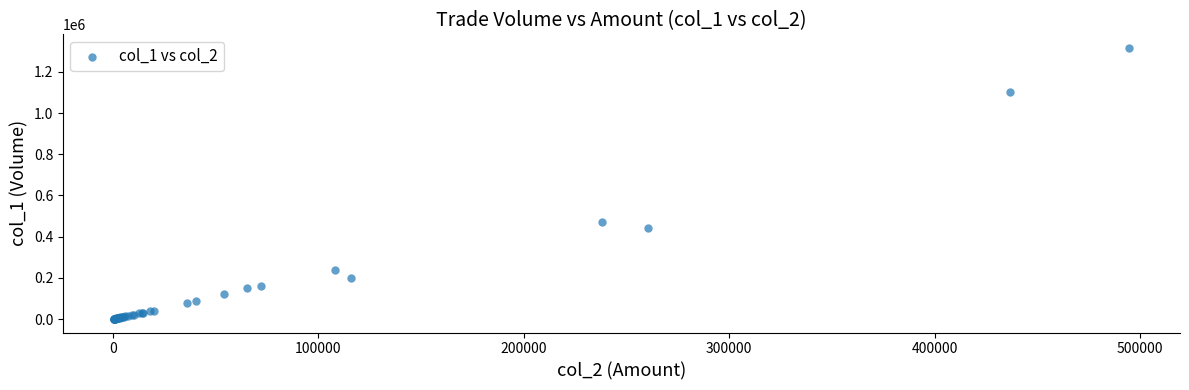

What Y value in the scatter plot is closest to 658312?

471000